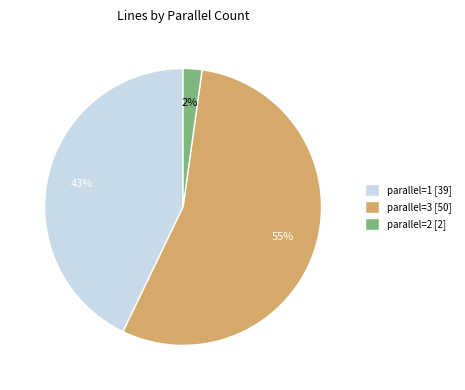

Which has a higher value, parallel=2 [2] or parallel=3 [50]?

parallel=3 [50]